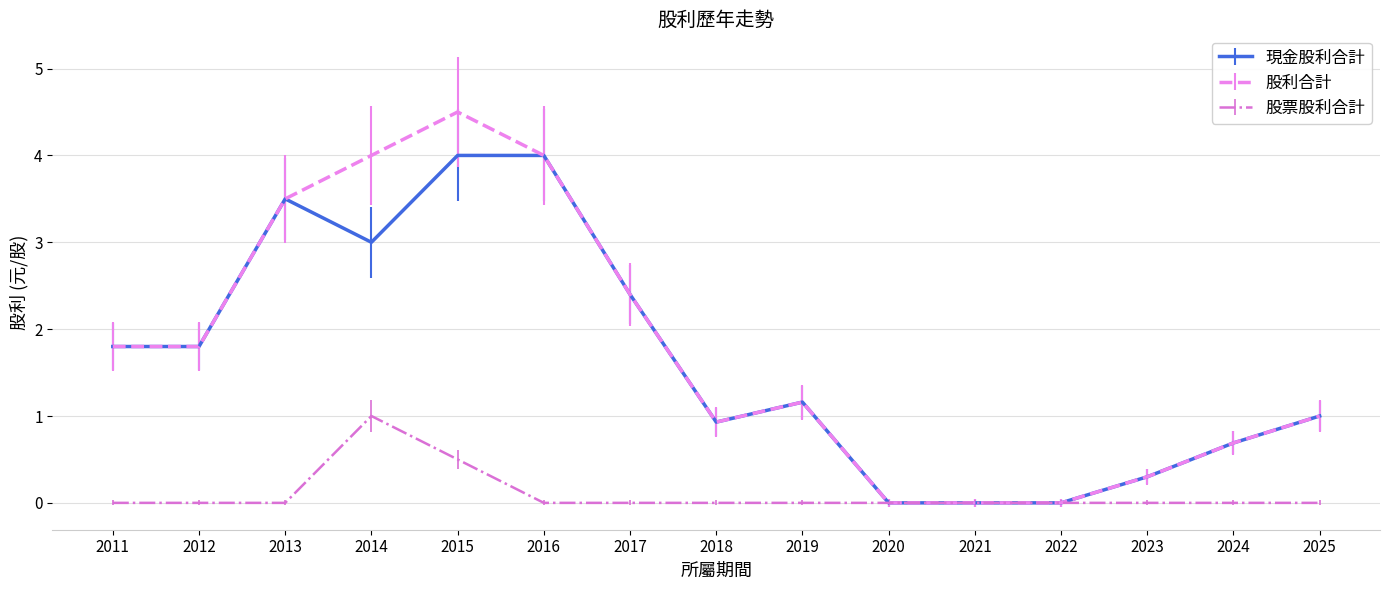

Read the 股利合計 value at 2013.

3.5